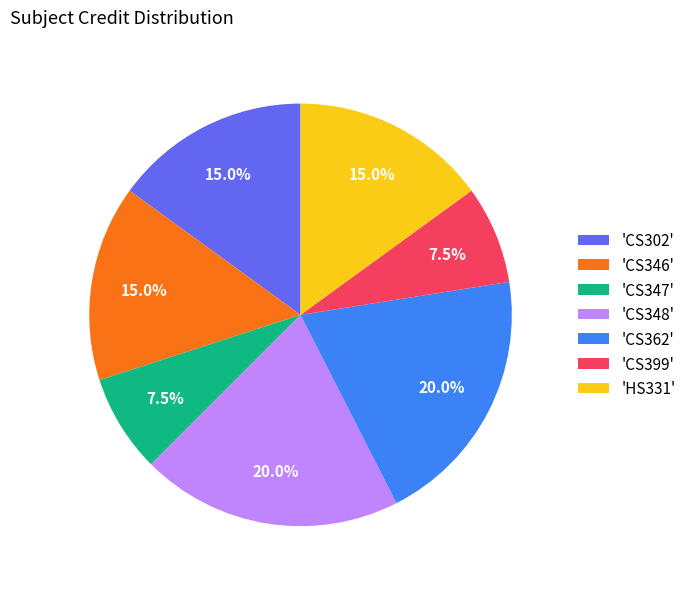

Approximately how many times larger is the value at 'CS348' compared to 'CS302'?

1.3